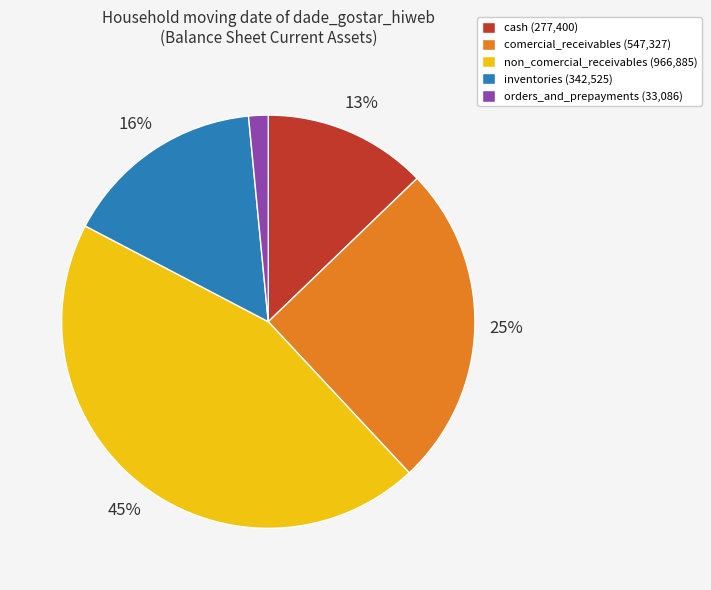

To the nearest percent, what portion does orders_and_prepayments represent?

2%